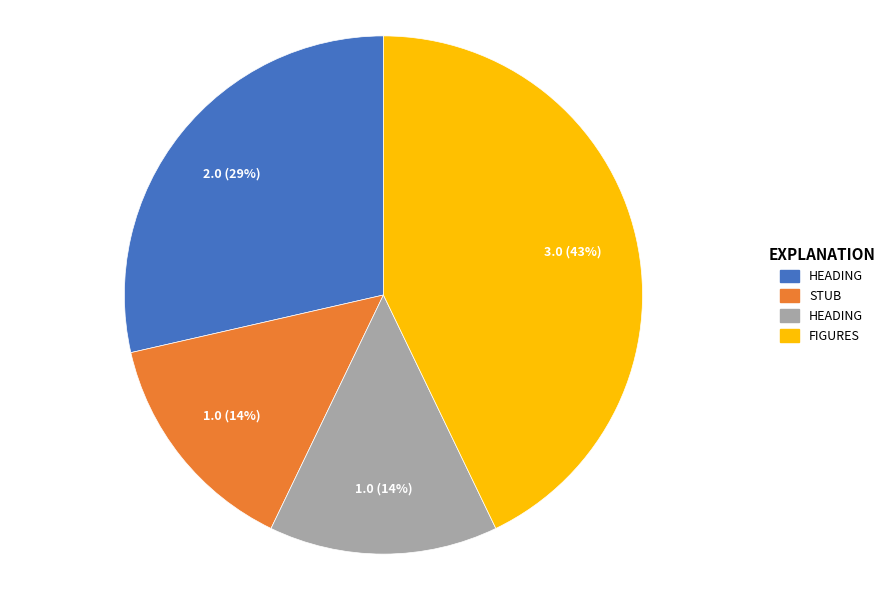

To the nearest percent, what is the average slice percentage?

25%